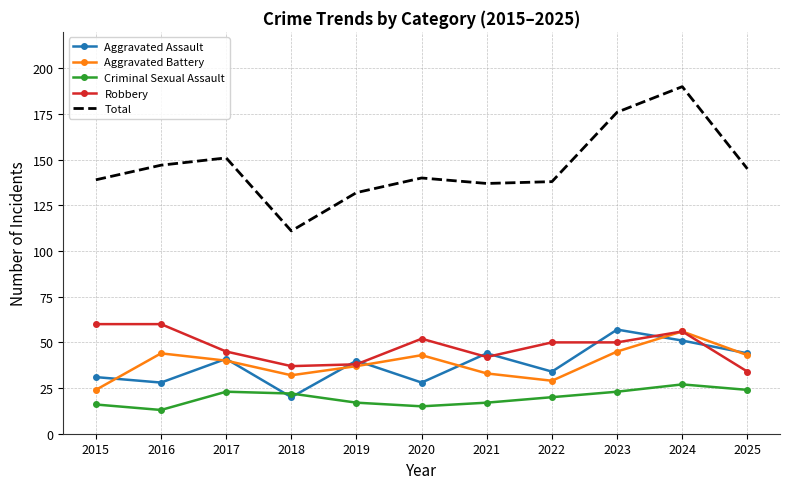

At which category does Total reach its first local peak?

2017